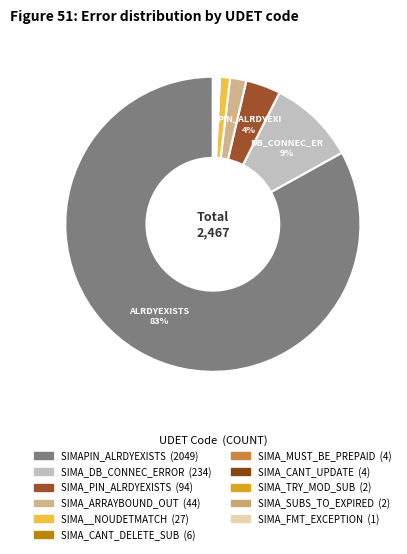

Rank the categories by value from highest to lowest.

SIMAPIN_ALRDYEXISTS, SIMA_DB_CONNEC_ERROR, SIMA_PIN_ALRDYEXISTS, SIMA_ARRAYBOUND_OUT, SIMA__NOUDETMATCH, SIMA_CANT_DELETE_SUB, SIMA_MUST_BE_PREPAID, SIMA_CANT_UPDATE, SIMA_TRY_MOD_SUB, SIMA_SUBS_TO_EXPIRED, SIMA_FMT_EXCEPTION